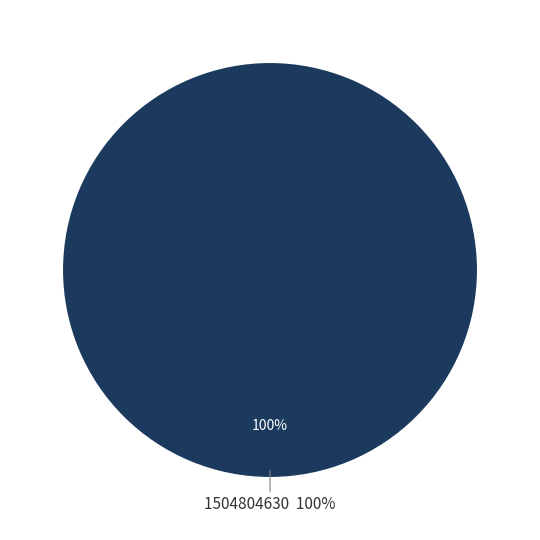

Between 1487598436 and 1504804630, which is larger?

1504804630